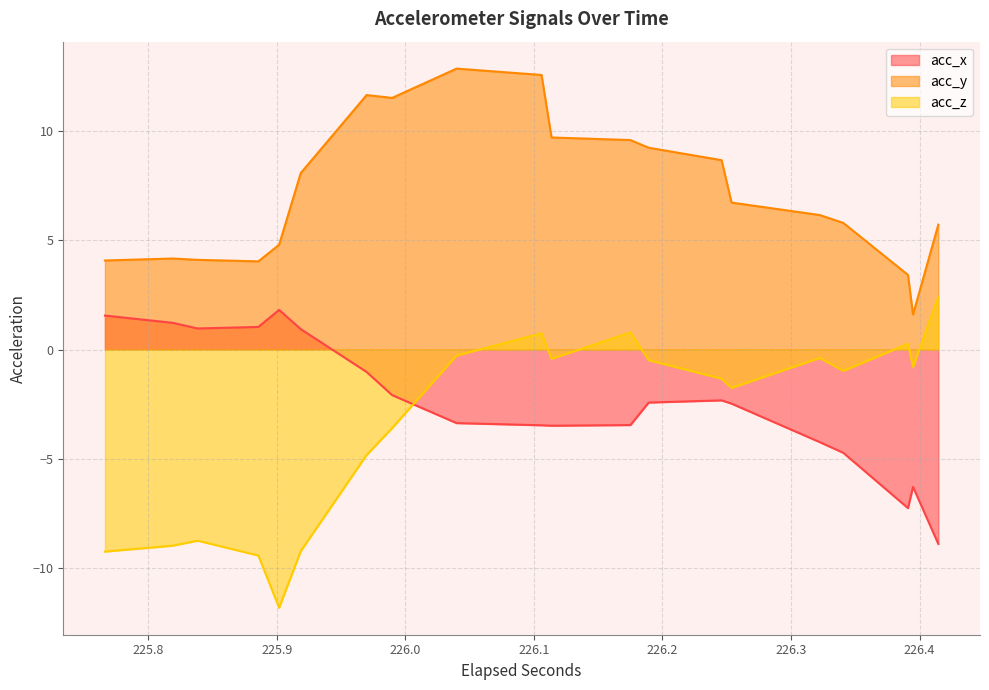

True or false: acc_x and acc_y cross at least once.

False